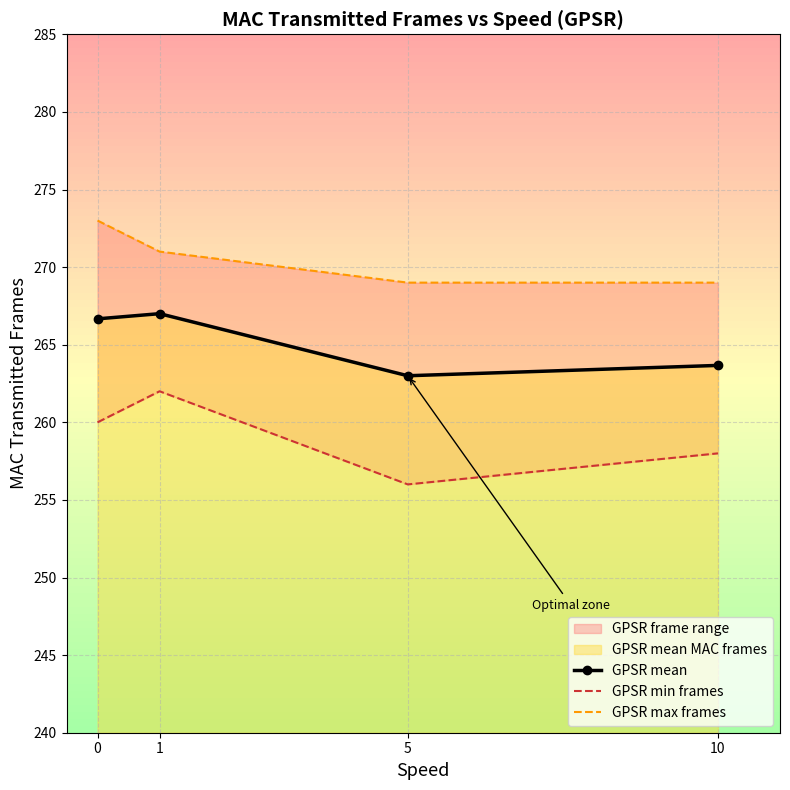

At which category is the sum across all series the highest?

1